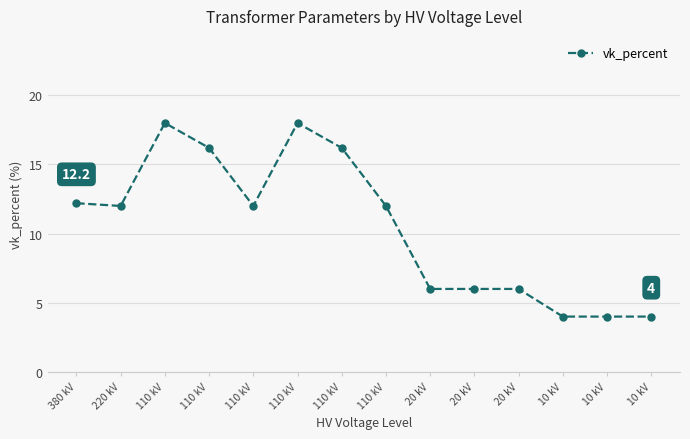

How many categories are shown in the chart?

14